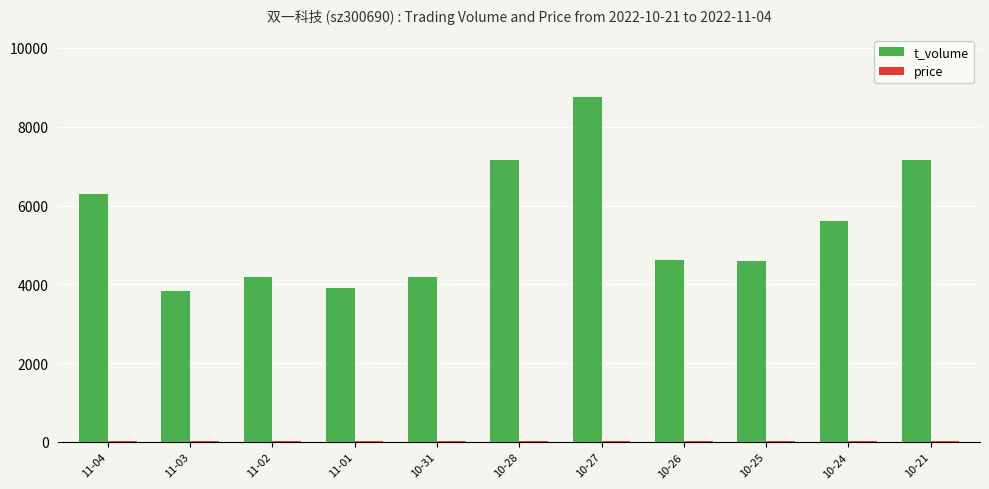

How many distinct data groups are displayed?

2